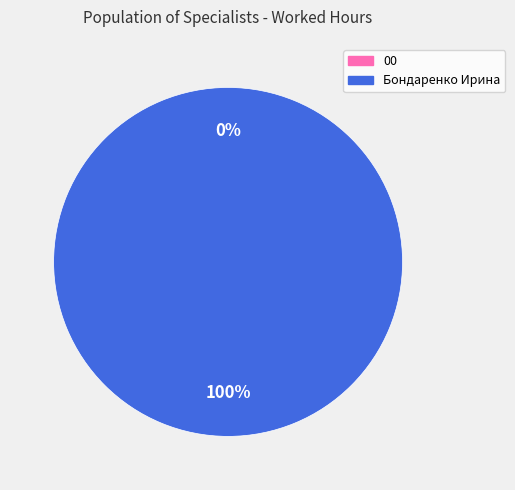

Rank the categories by value from highest to lowest.

[СБ] Бондаренко Ирина, 00